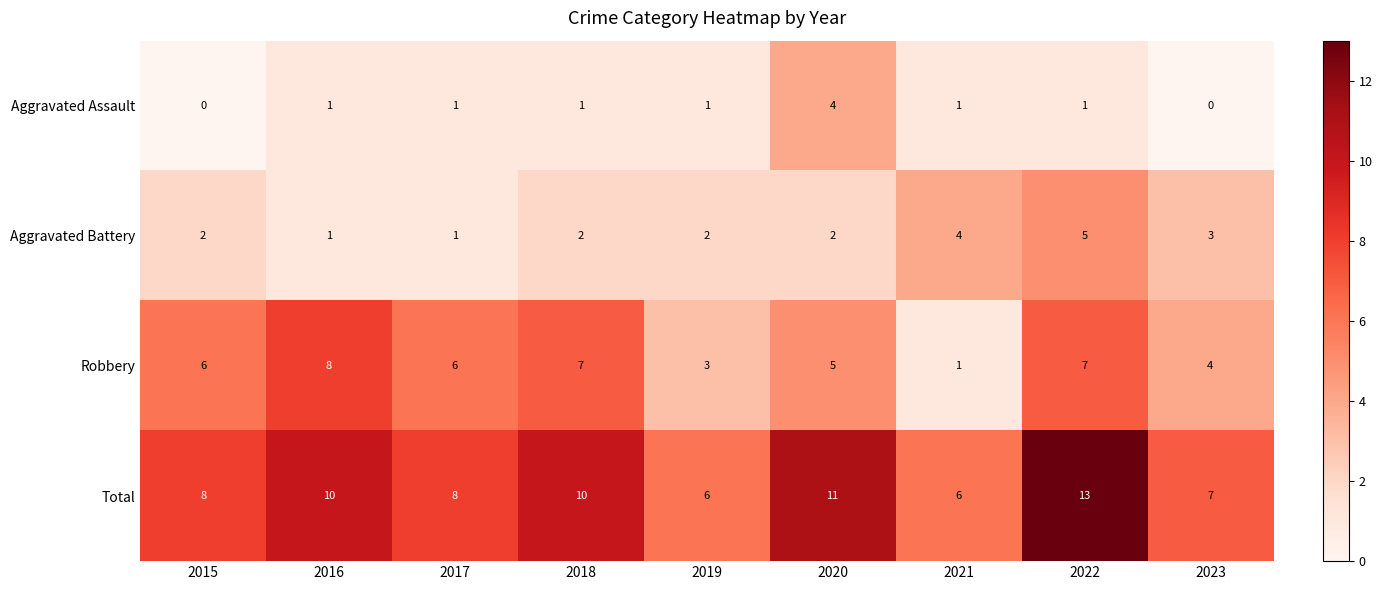

How many data points does each series have?

9